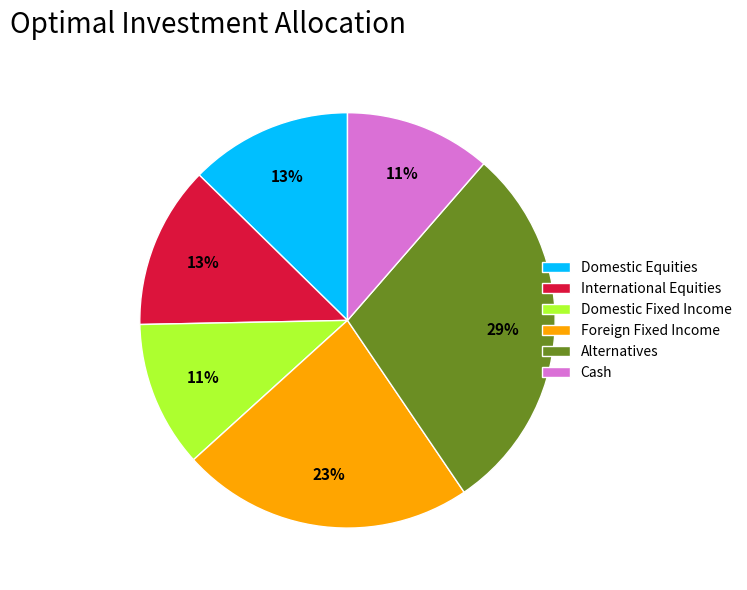

To the nearest percent, what is the difference between the largest and smallest slice percentages?

18%